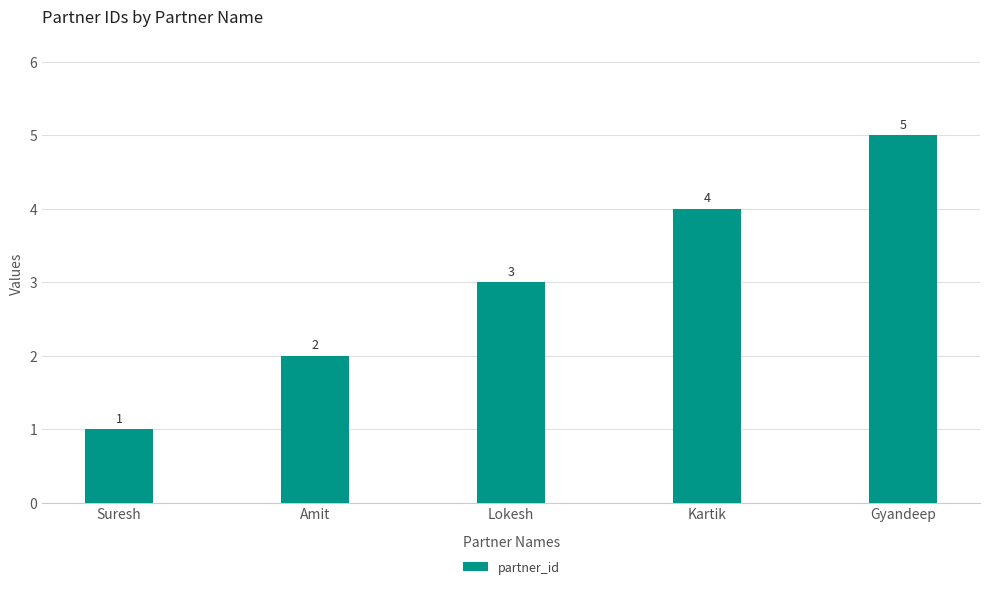

At which label is the value closest to 3?

Lokesh